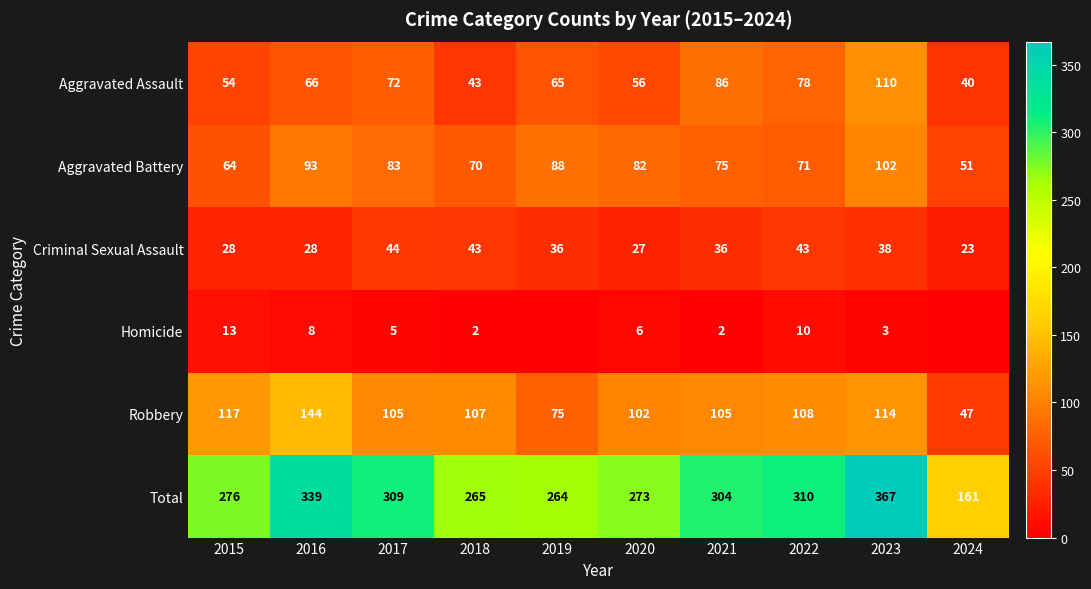

How many data points does each series have?

10